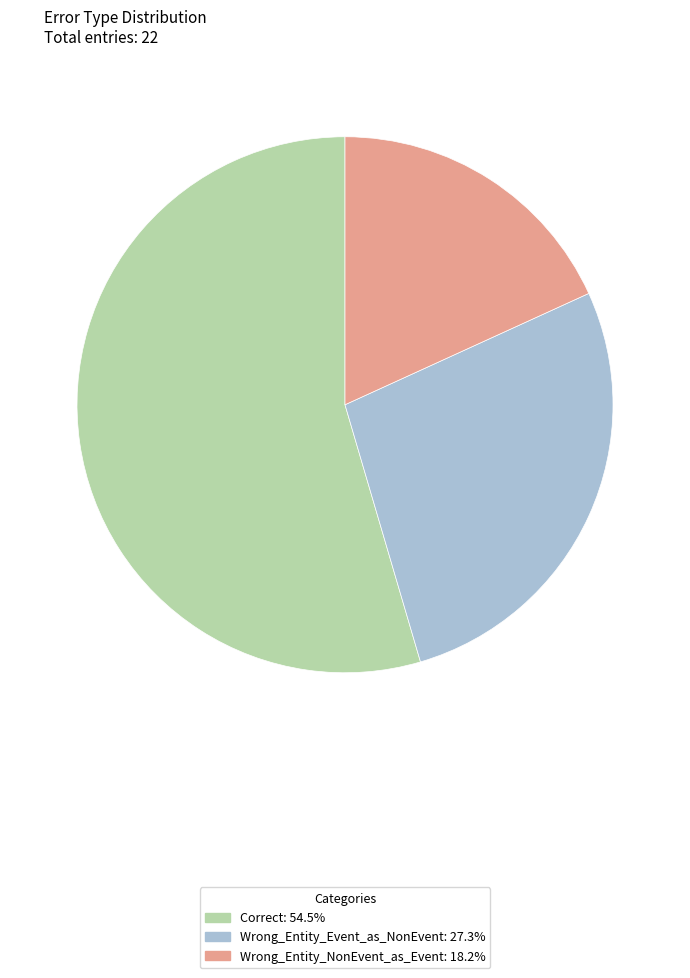

What is the ratio of the value at Correct to the value at Wrong_Entity_NonEvent_as_Event?

3.0